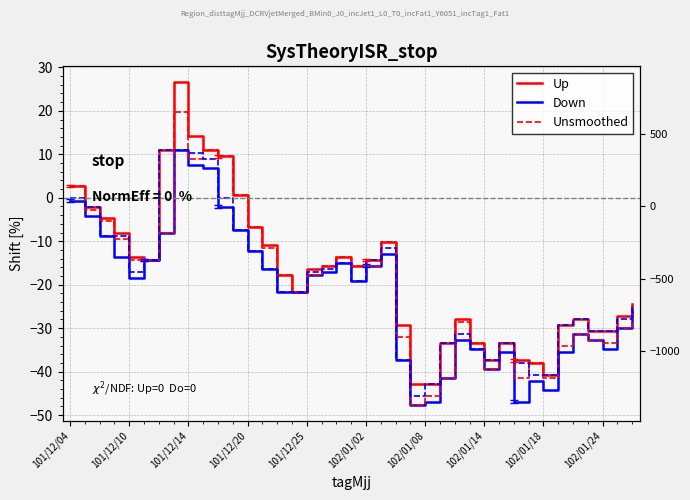

Where is Down nearest to the value -18?

101/12/25